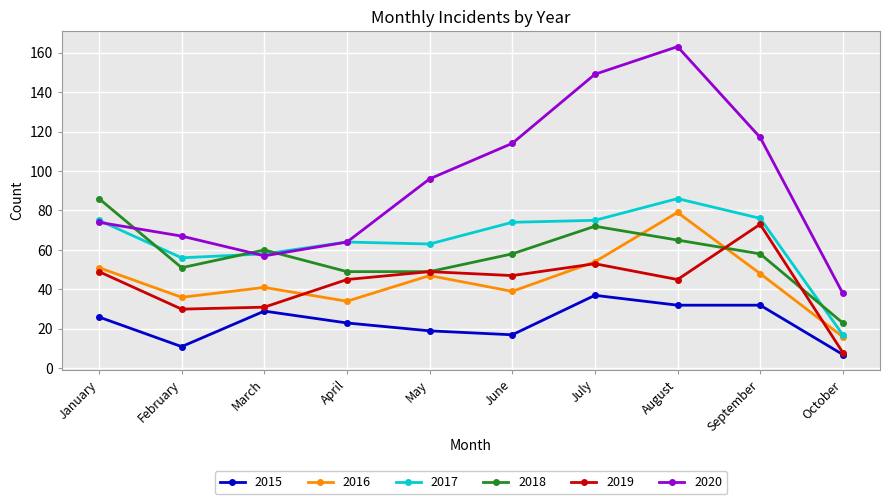

Reading left to right, extract all data points from this chart.

2015: 26	11	29	23	19	17	37	32	32	7
2016: 51	36	41	34	47	39	54	79	48	16
2017: 75	56	58	64	63	74	75	86	76	17
2018: 86	51	60	49	49	58	72	65	58	23
2019: 49	30	31	45	49	47	53	45	73	8
2020: 74	67	57	64	96	114	149	163	117	38